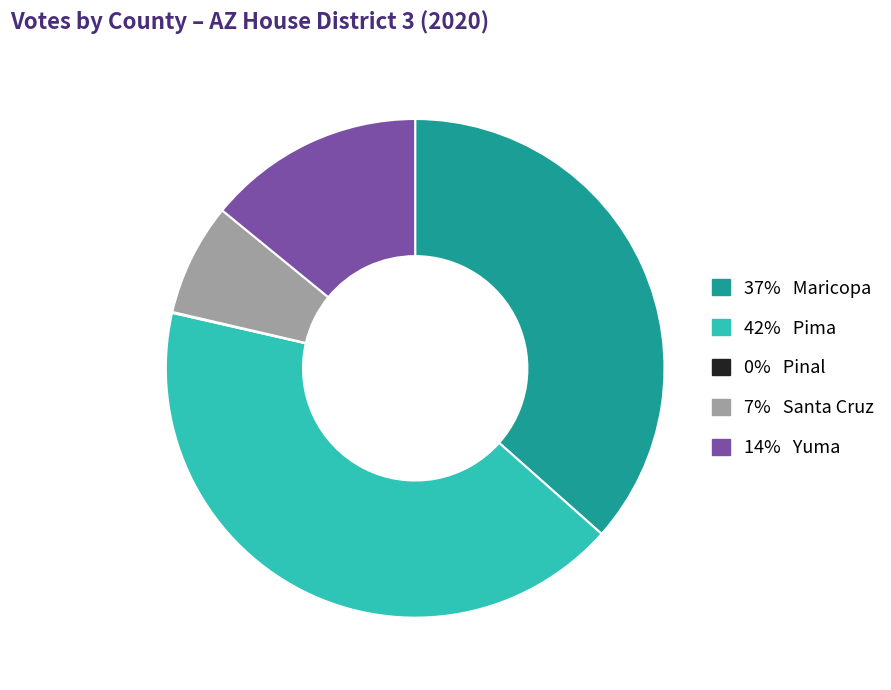

Is there a majority slice in this chart?

No